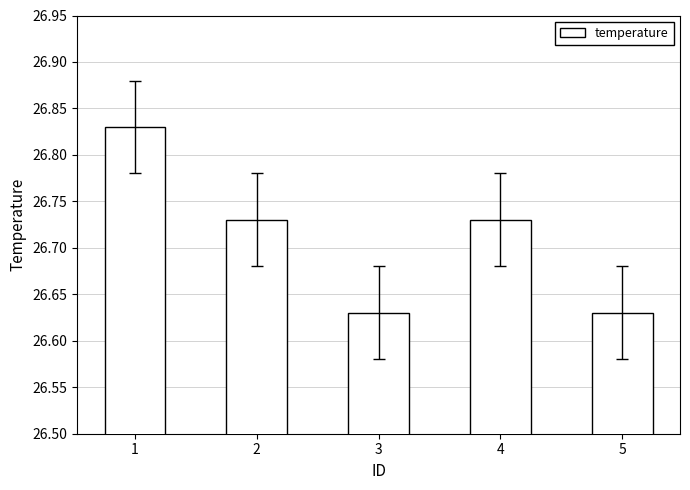

Does the chart contain stacked bars?

No